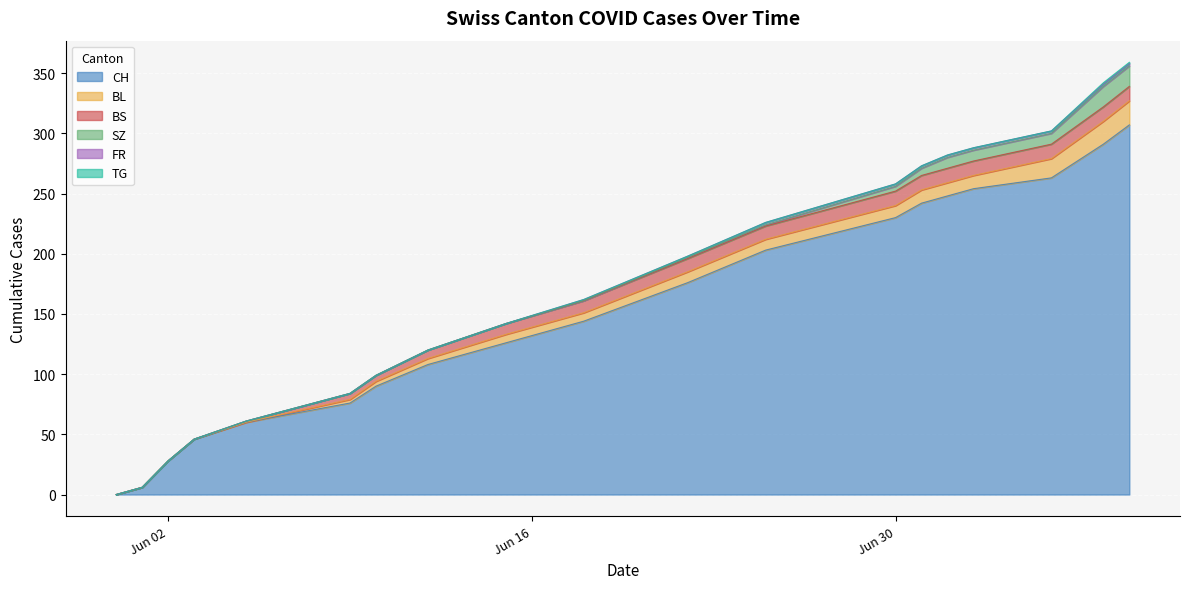

Between 2020-06-25 and 2020-06-02, which is larger?

2020-06-25